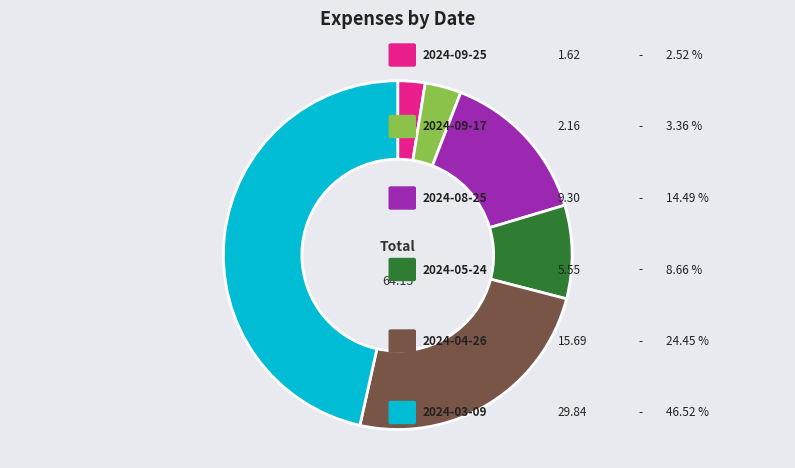

Does any single category account for the majority?

No